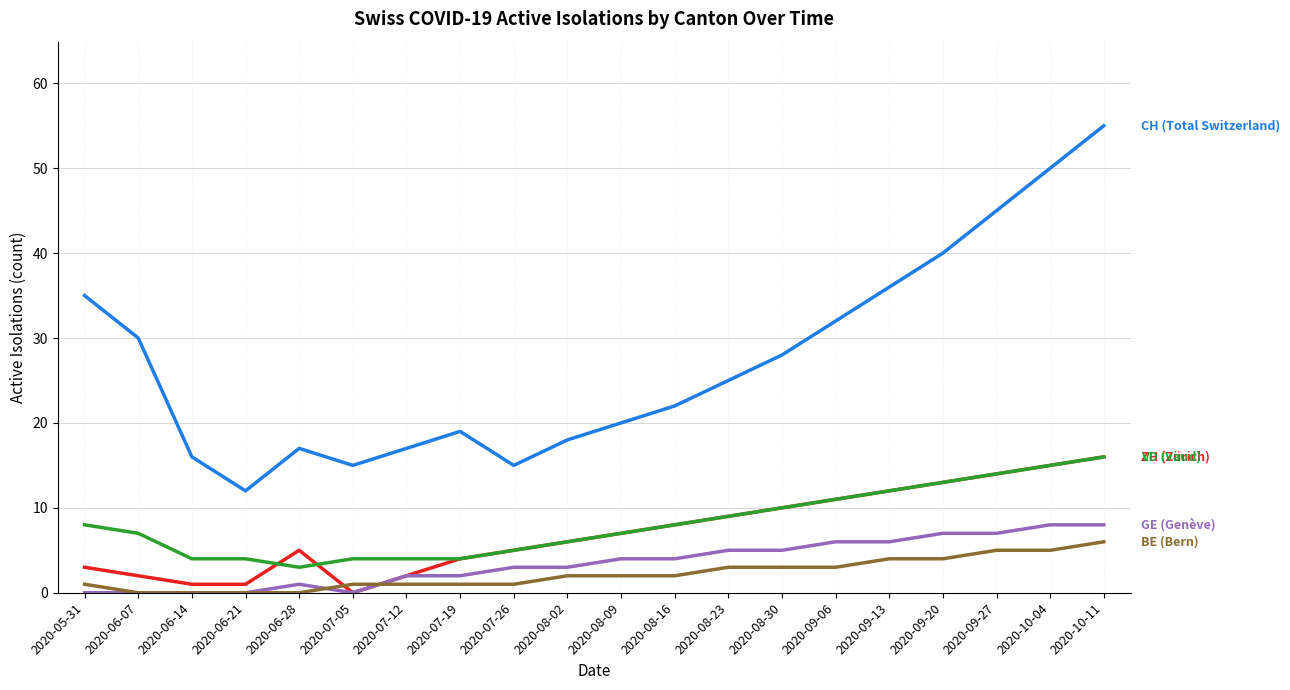

What is the greatest value displayed?

55